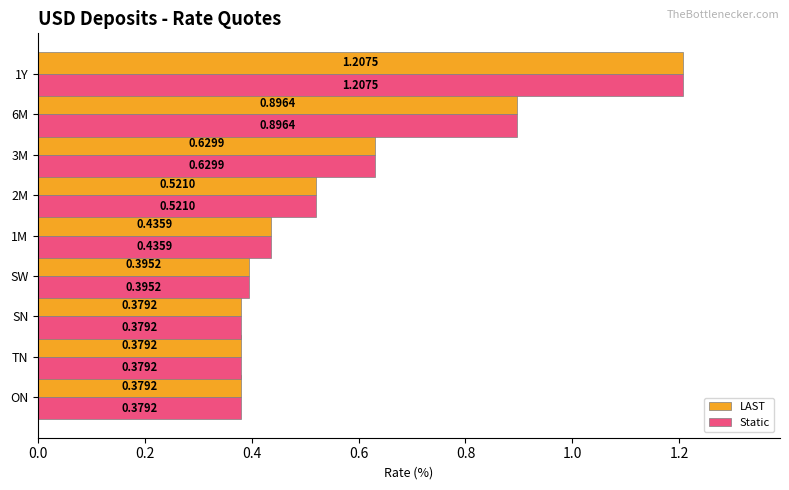

What is the sum of the LAST values at 6M and 3M?

1.5